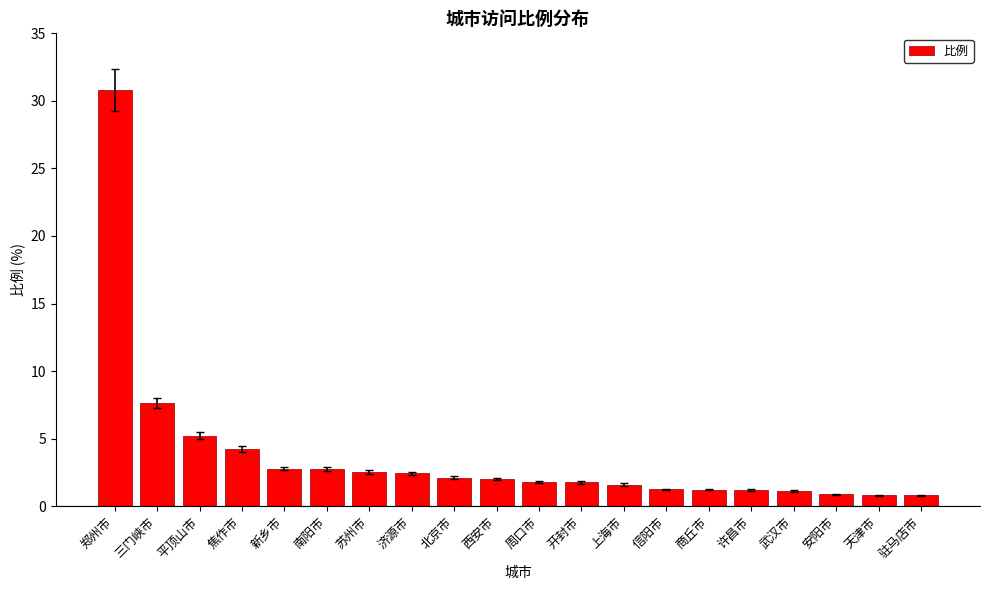

What is the smallest value displayed?

0.8